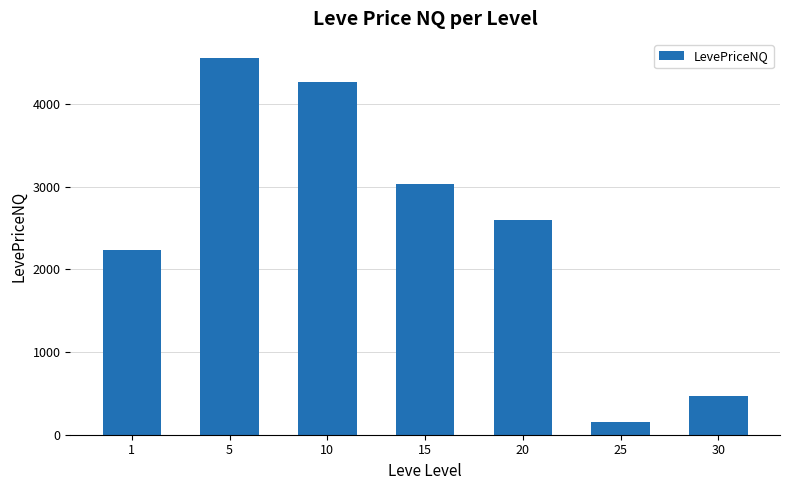

Read the value at 30.

473.0